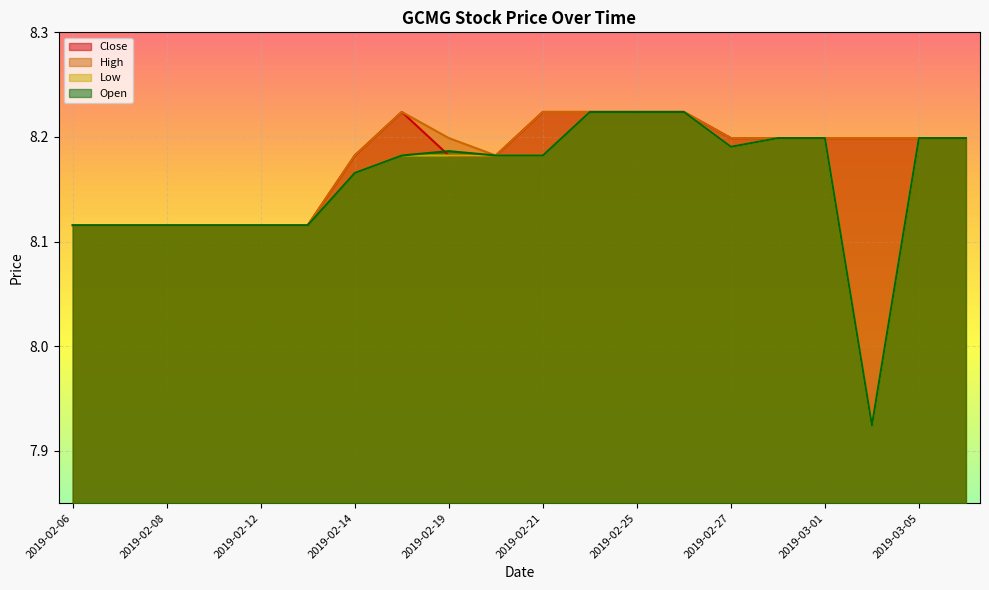

True or false: Low and High cross at least once.

False